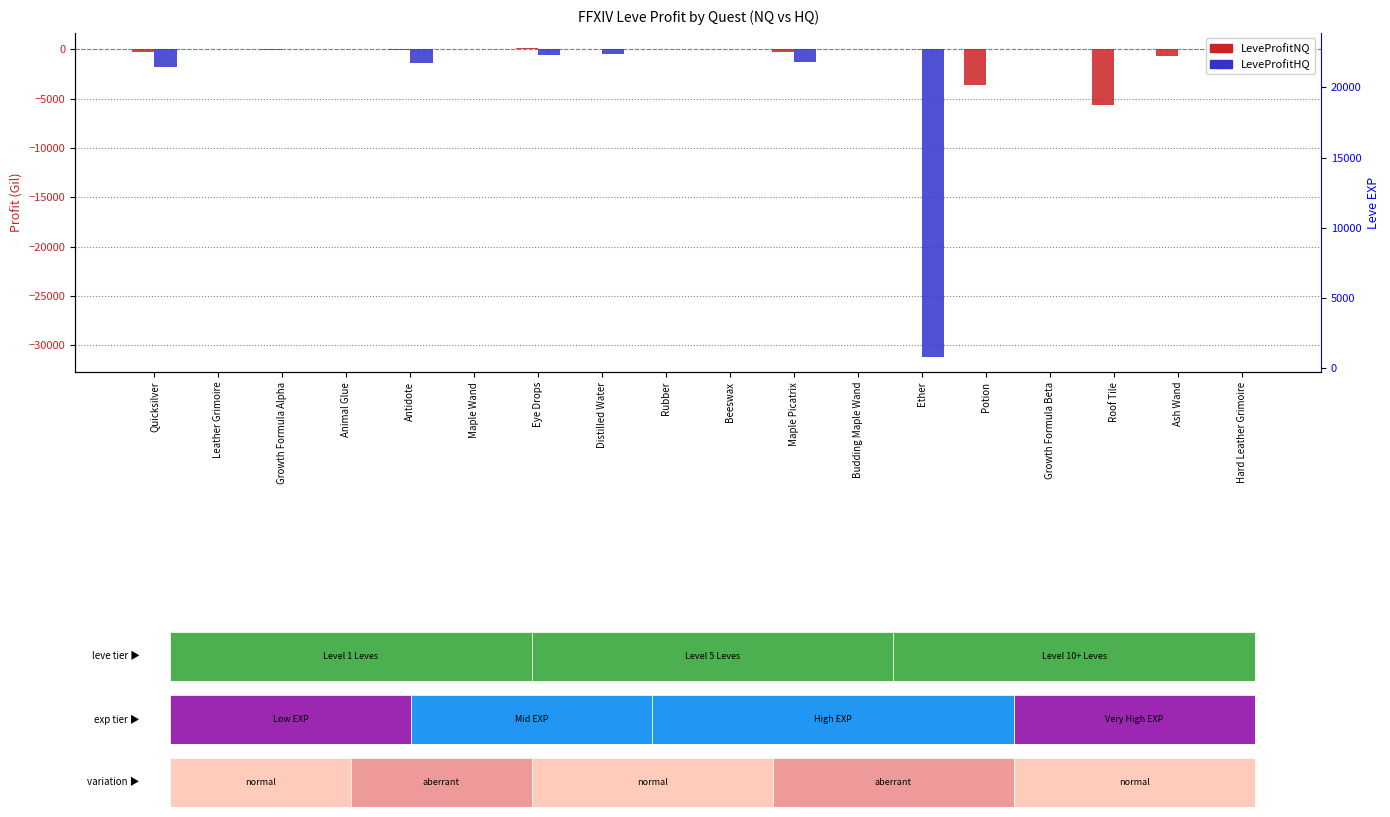

Does the chart contain any negative values?

Yes